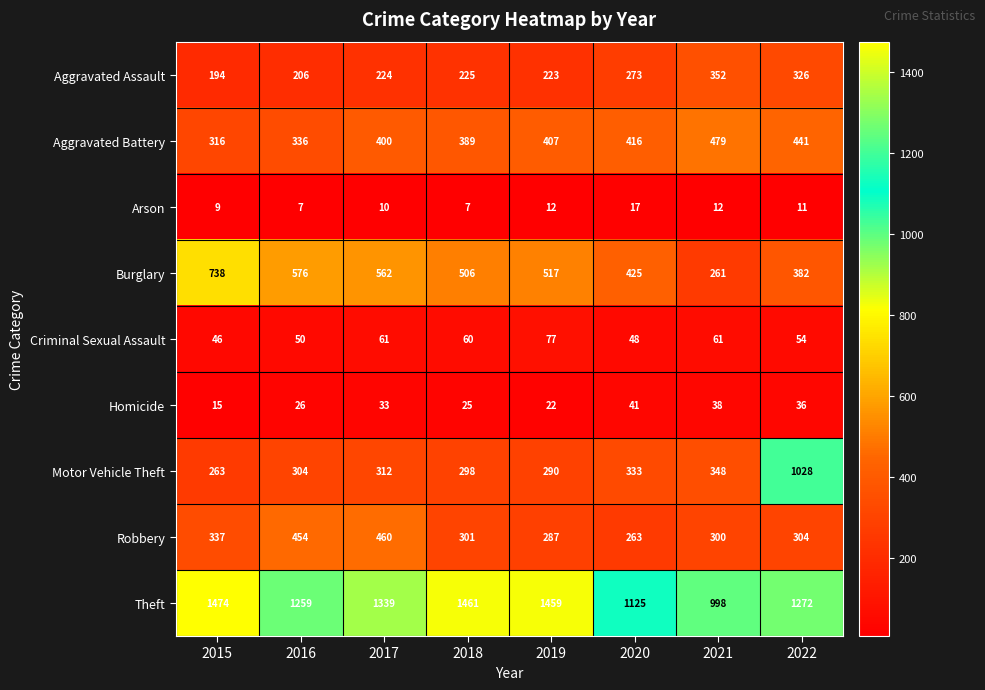

How many data points does each series have?

8